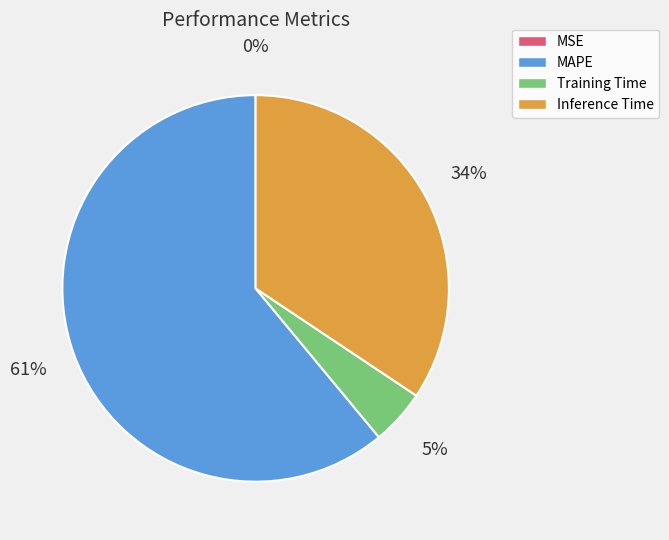

To the nearest percent, what is the difference between the MAPE and Training Time slice percentages?

56%